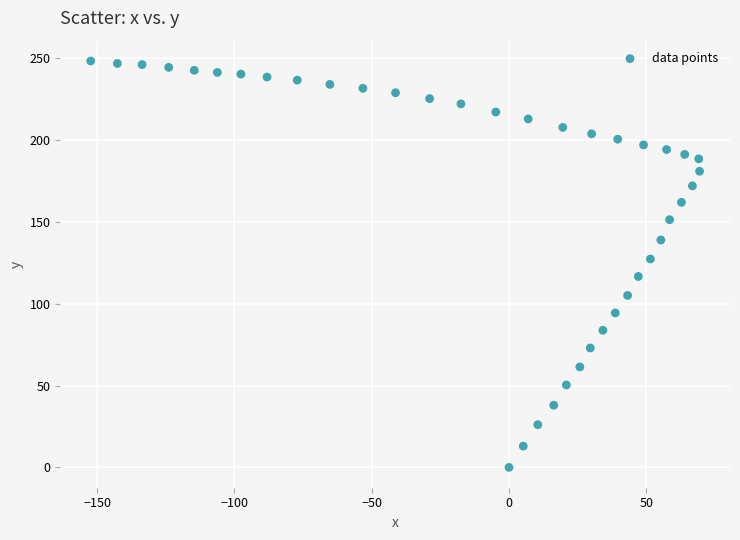

What is the range of X values (max minus min)?

221.7